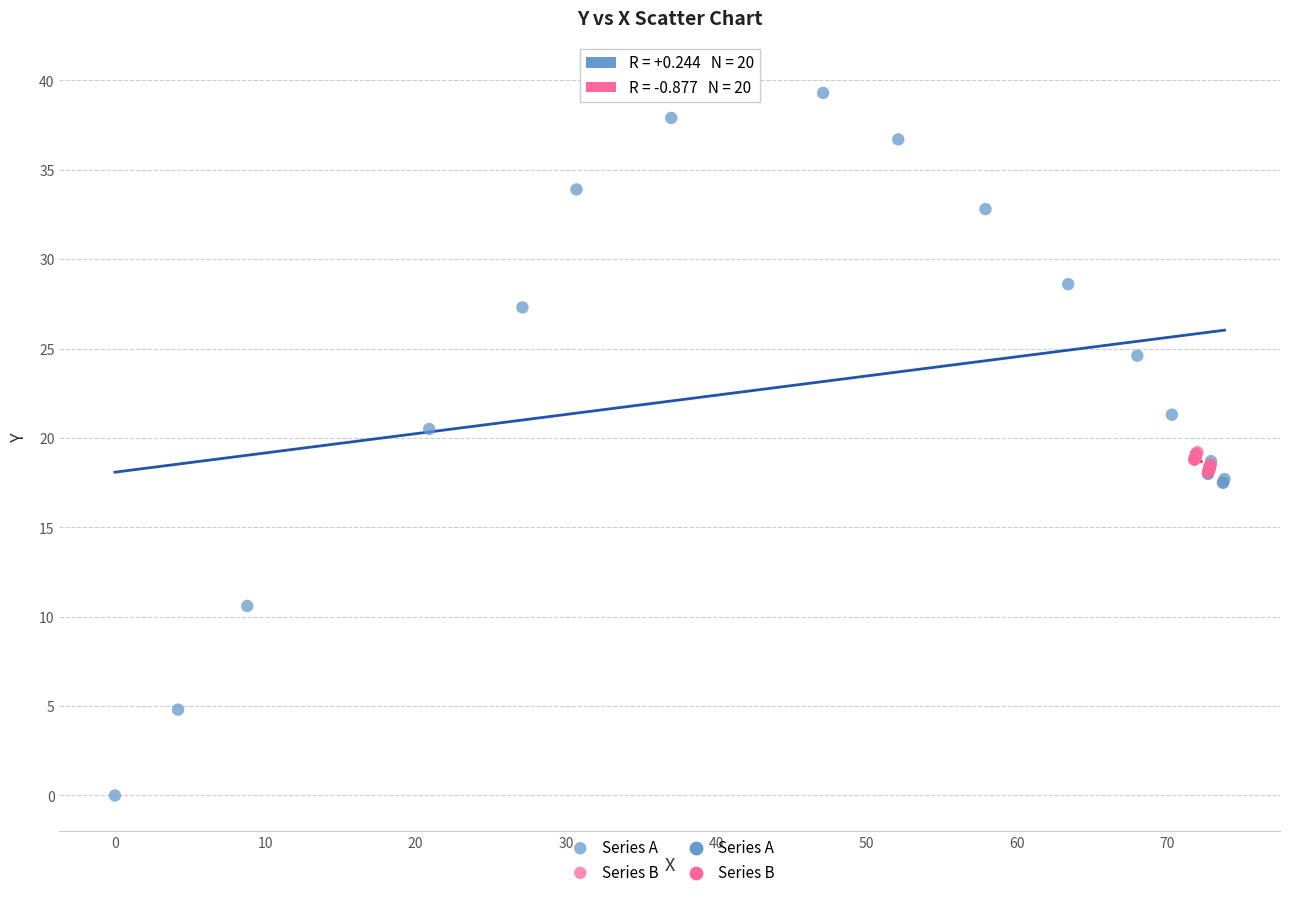

Which series has the widest spread of Y values?

Series A